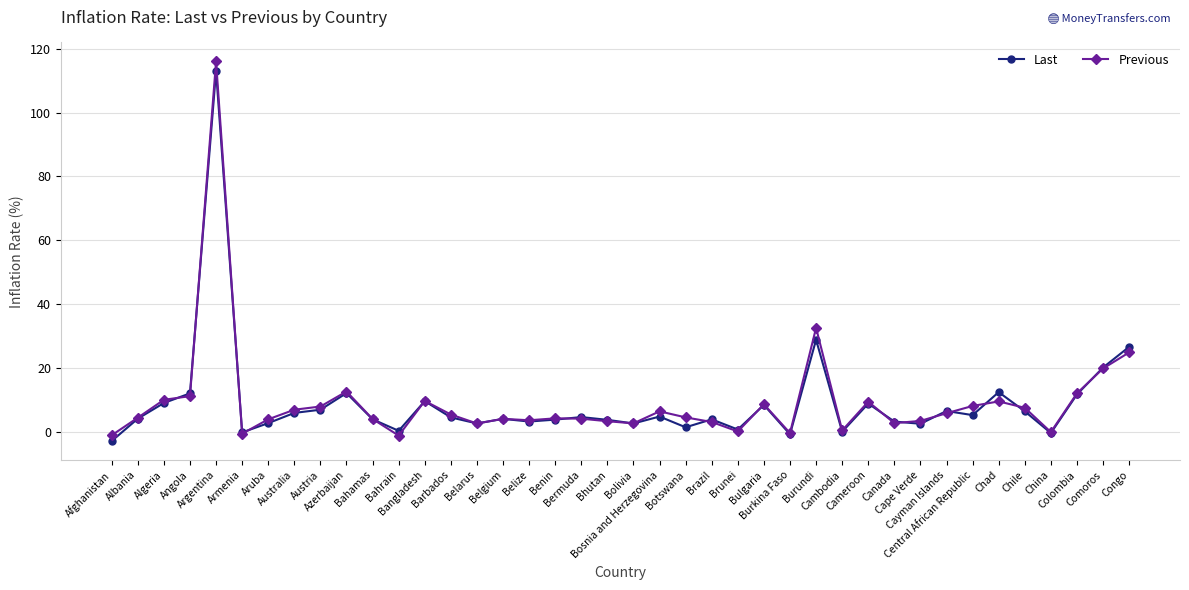

What is the maximum value for Last?

113.0